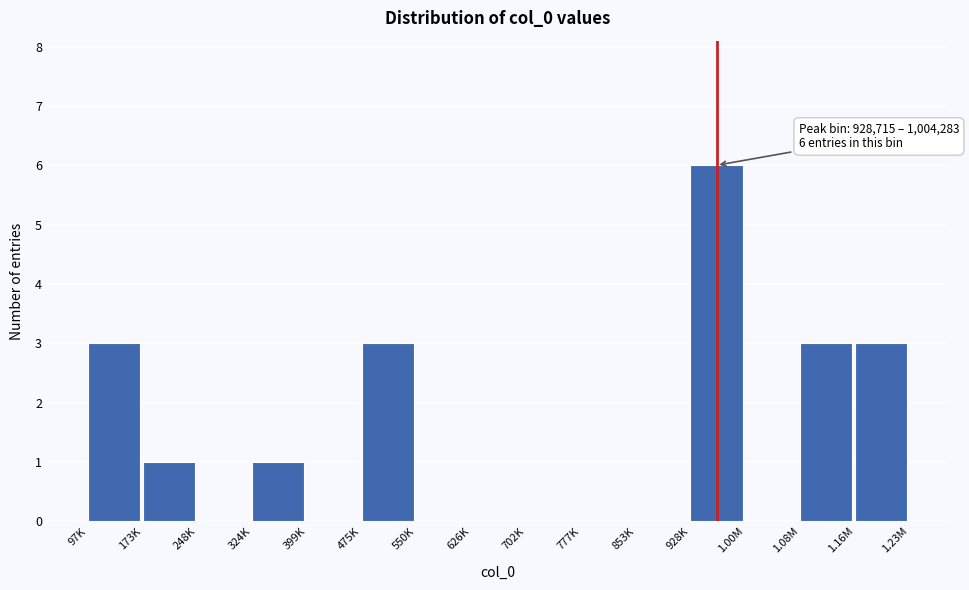

Reading left to right, transcribe all the data shown in this chart.

97K=3	173K=1	248K=0	324K=1	399K=0	475K=3	550K=0	626K=0	702K=0	777K=0	853K=0	928K=6	1.00M=0	1.08M=3	1.16M=3